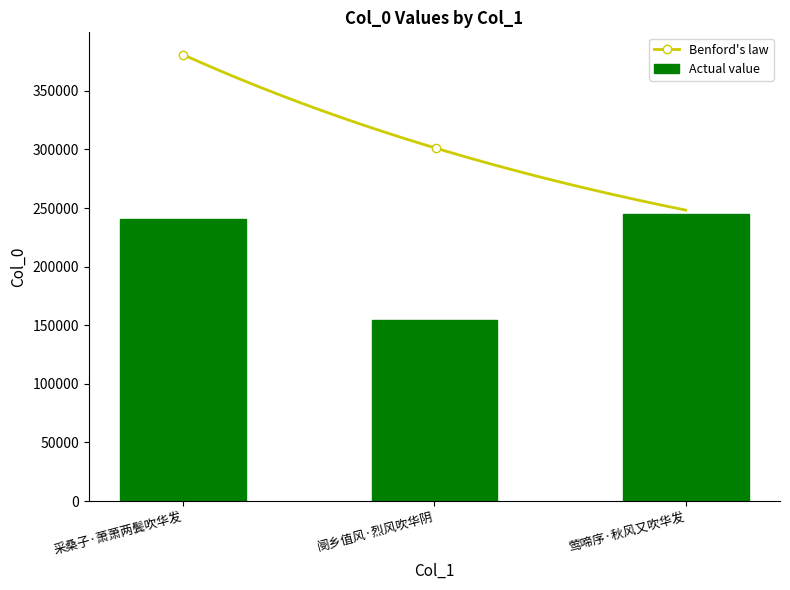

What is the difference between the values at 采桑子·萧萧两鬓吹华发 and 阌乡值风·烈风吹华阴?

86544